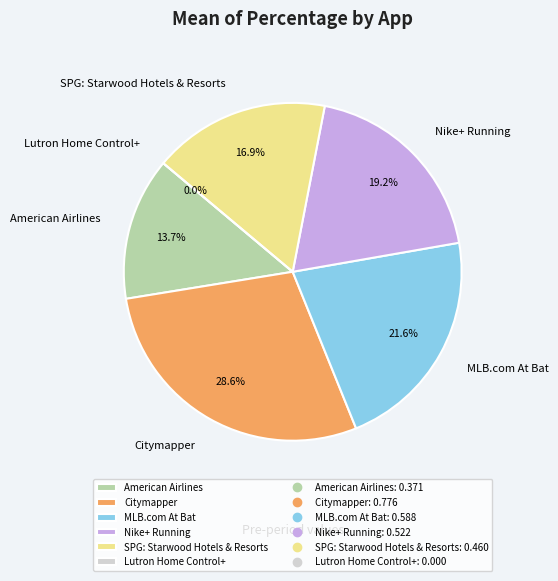

To the nearest percent, what is the difference between the Citymapper and MLB.com At Bat slice percentages?

7%